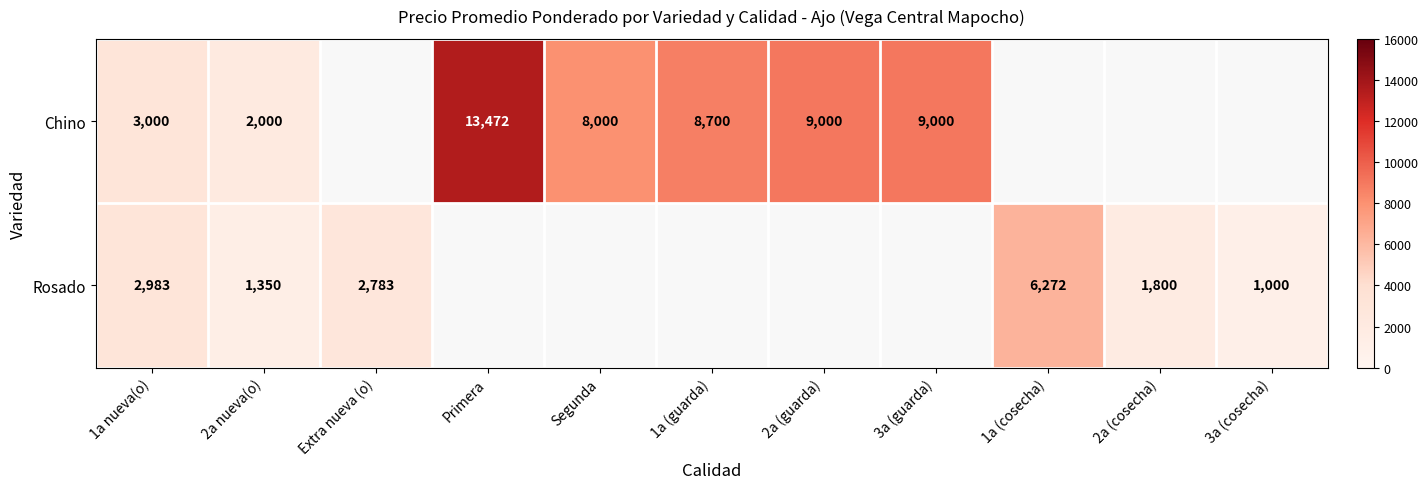

Rank the series at 1a nueva(o) from highest to lowest value.

Chino, Rosado